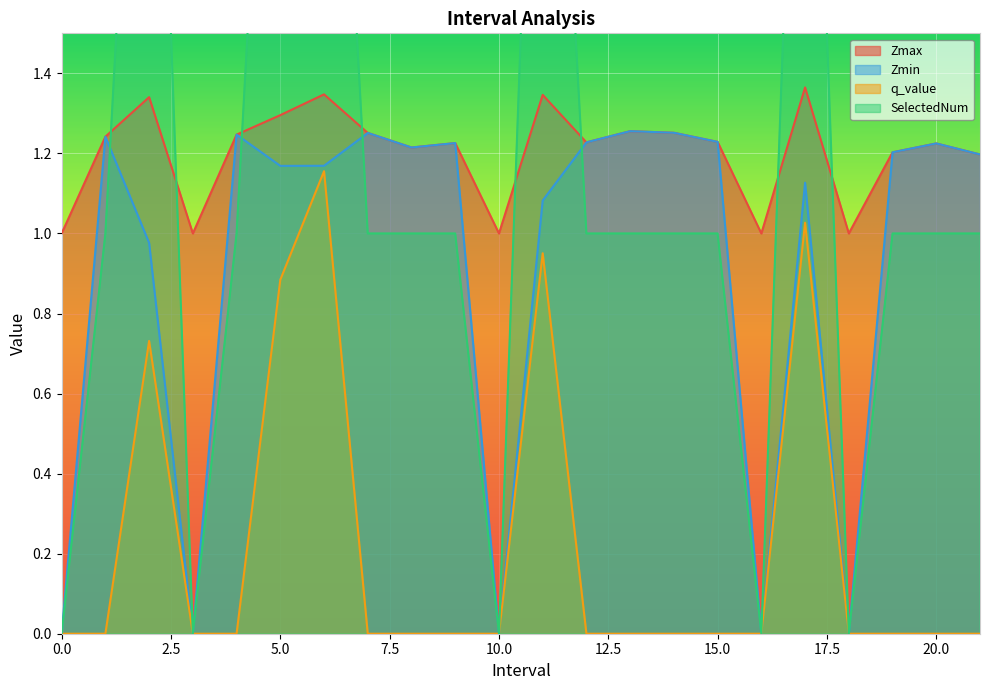

Is the value of Zmin at 12.0 greater than the value of Zmax at 15.0?

No